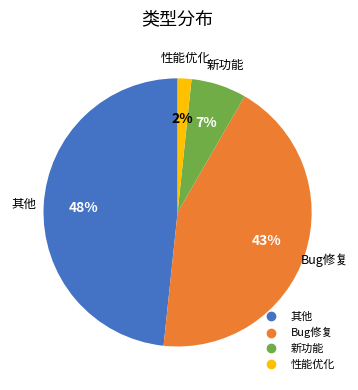

Do Bug修复 and 其他 together represent more than half of the pie?

Yes